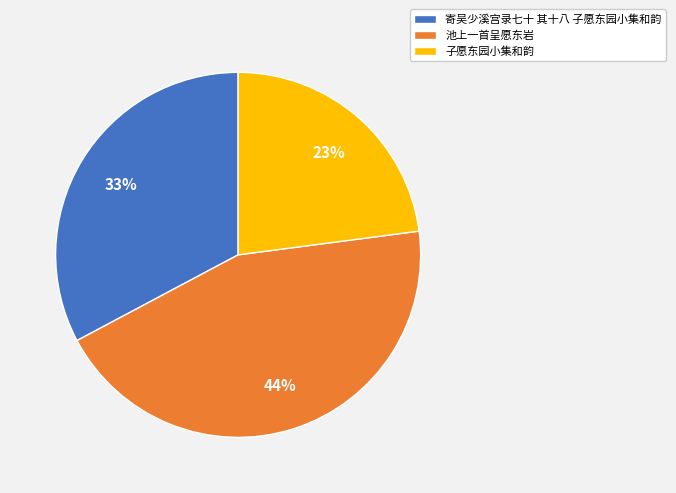

Combined, do 池上一首呈愿东岩 and 子愿东园小集和韵 account for over 50%?

Yes